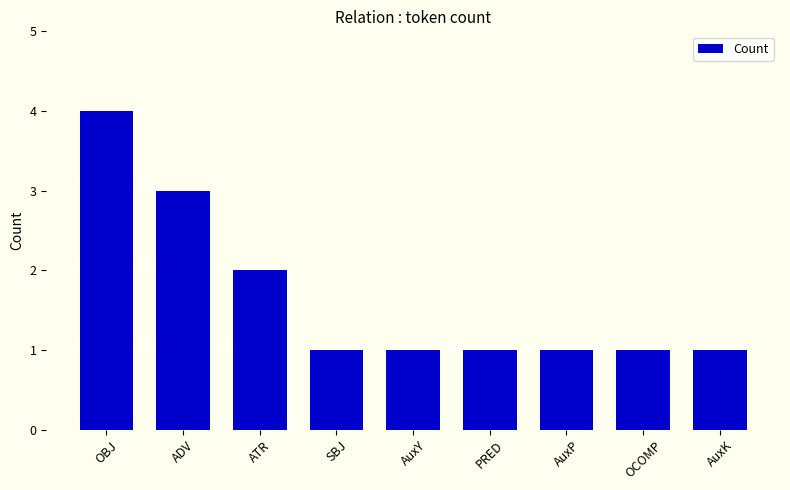

Does the chart contain stacked bars?

No